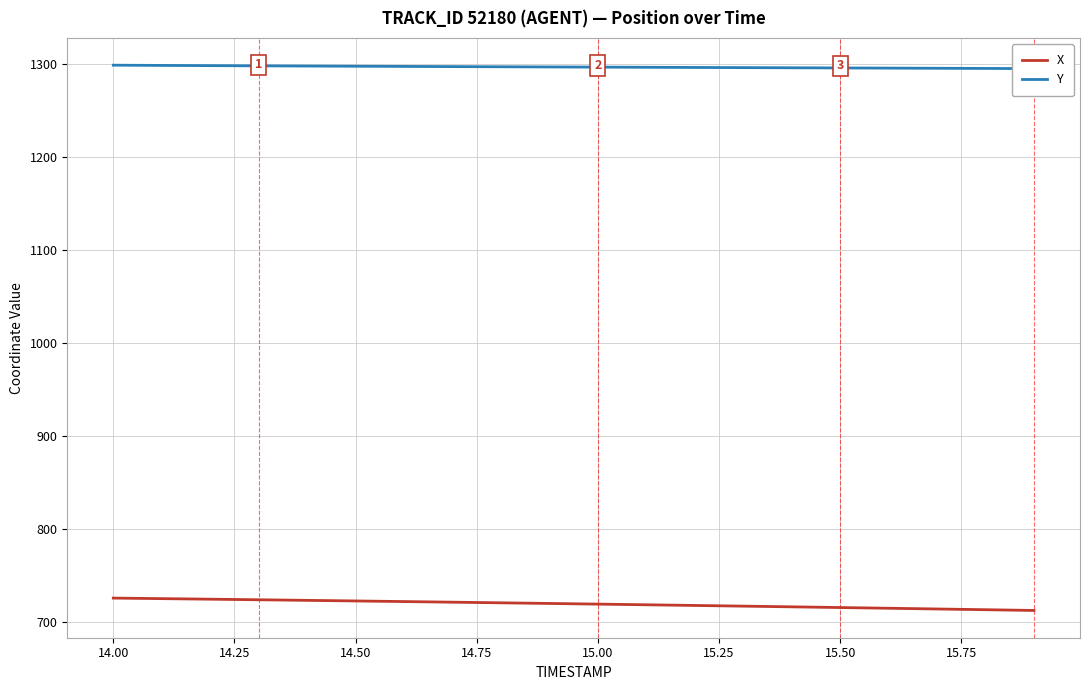

What is the smallest value displayed?

712.6